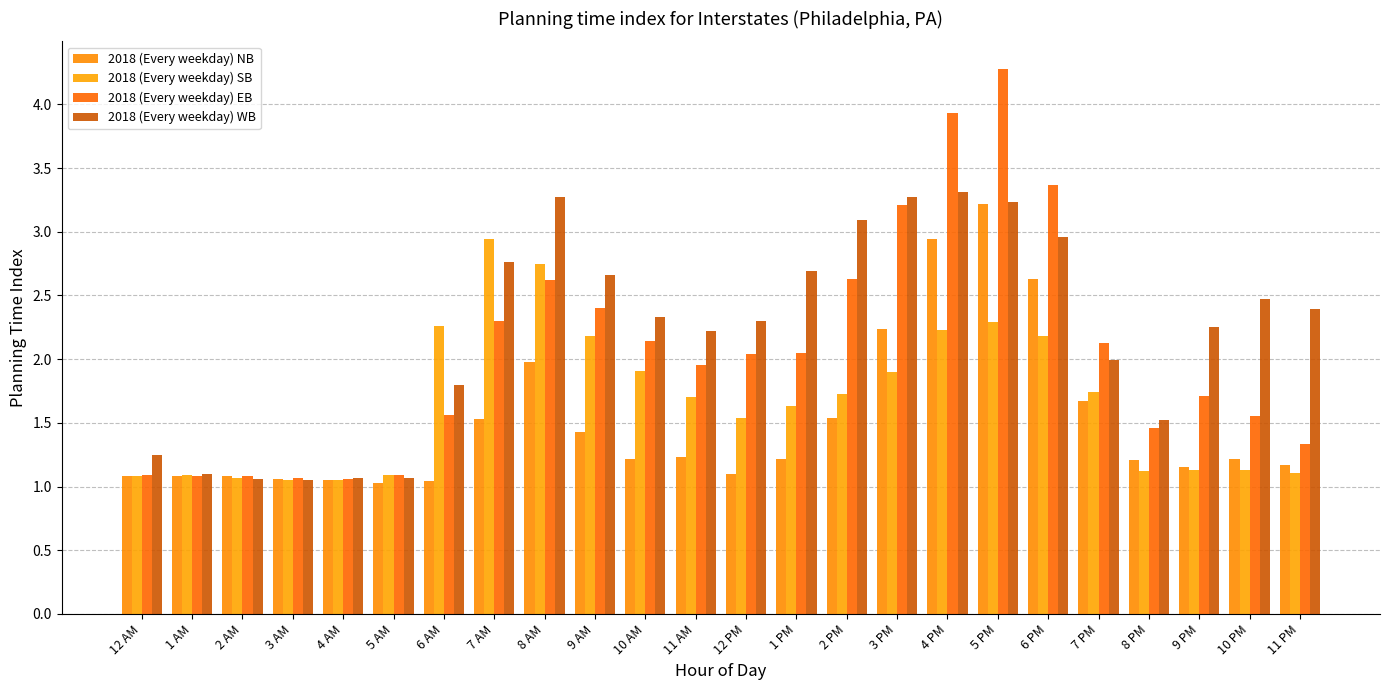

Is the value of 2018 (Every weekday) EB at 11 AM greater than the value of 2018 (Every weekday) SB at 2 AM?

Yes